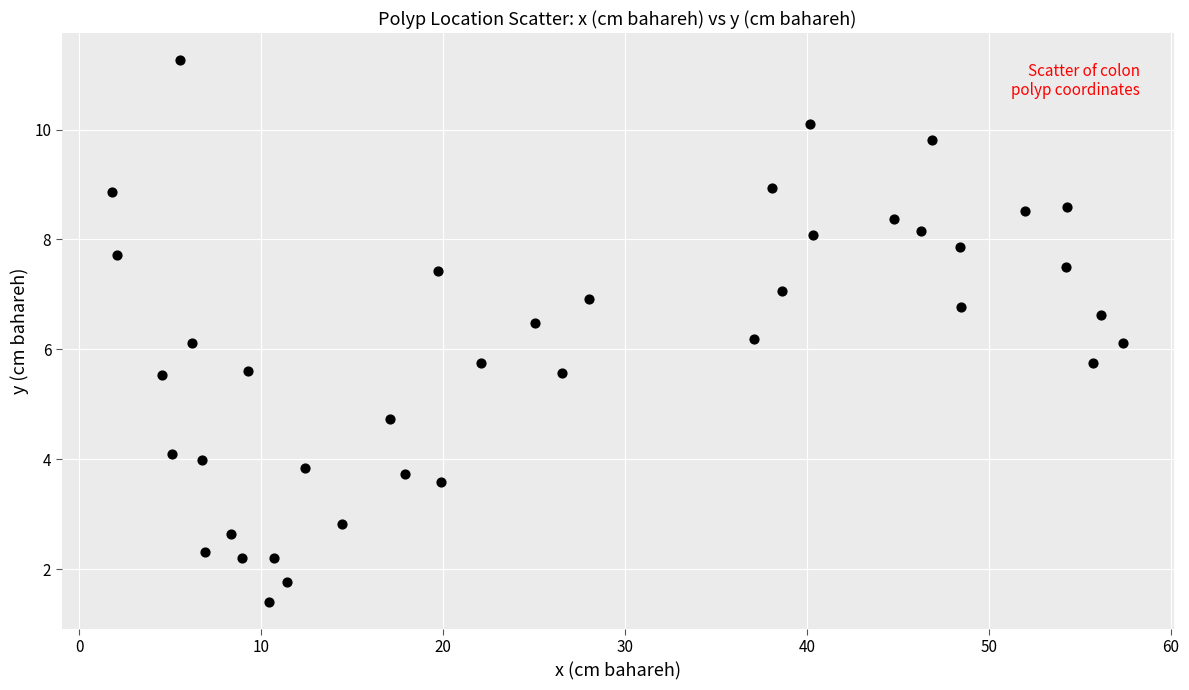

What is the range of Y values (max minus min)?

9.8